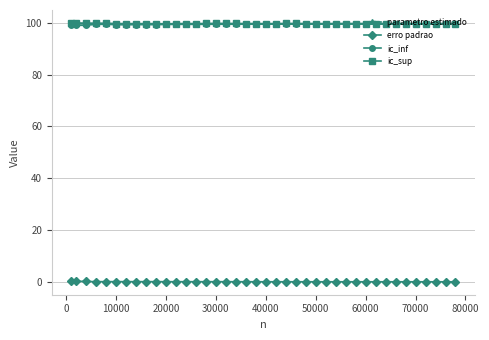

True or false: ic_inf and erro padrao intersect in this chart.

False